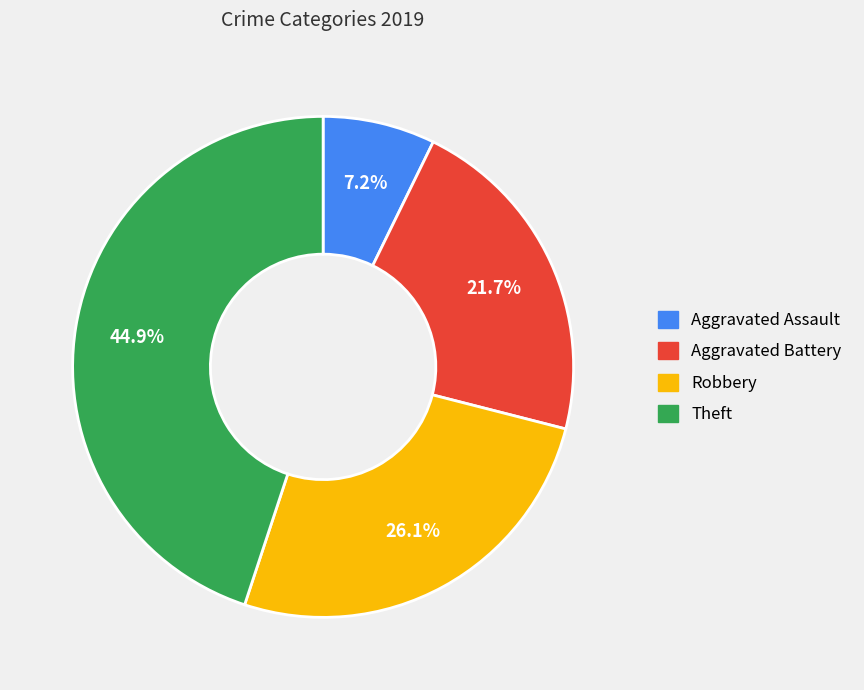

Is it true that Robbery is 19% of the pie?

False